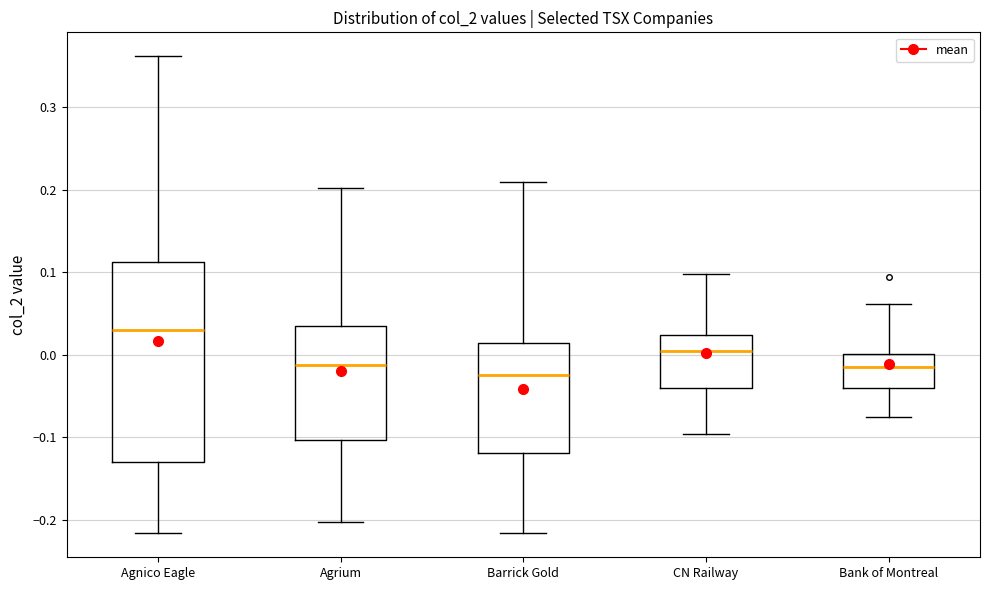

Where does the median line of the box for Agnico Eagle sit on the y-axis? The values are not printed on the chart, so give them approximately, as read against the axis.

0.03